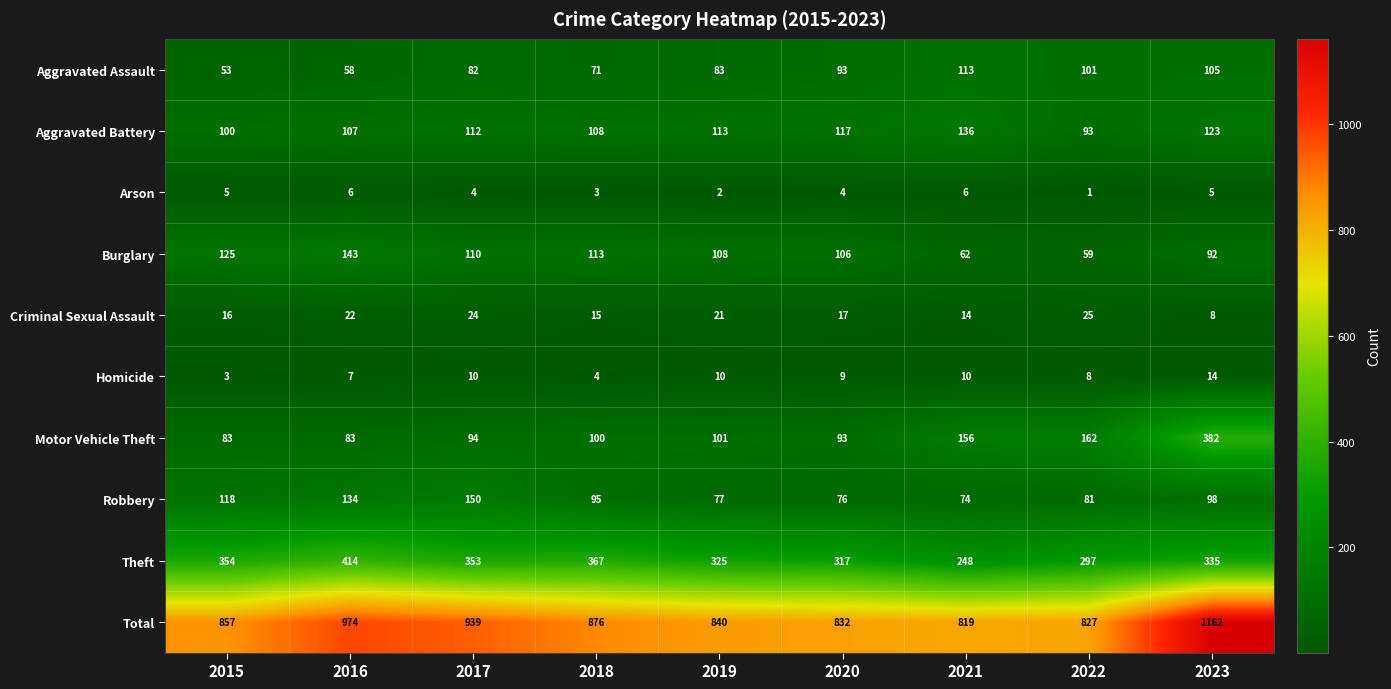

Is it true that Theft equals 240 at 2015?

False